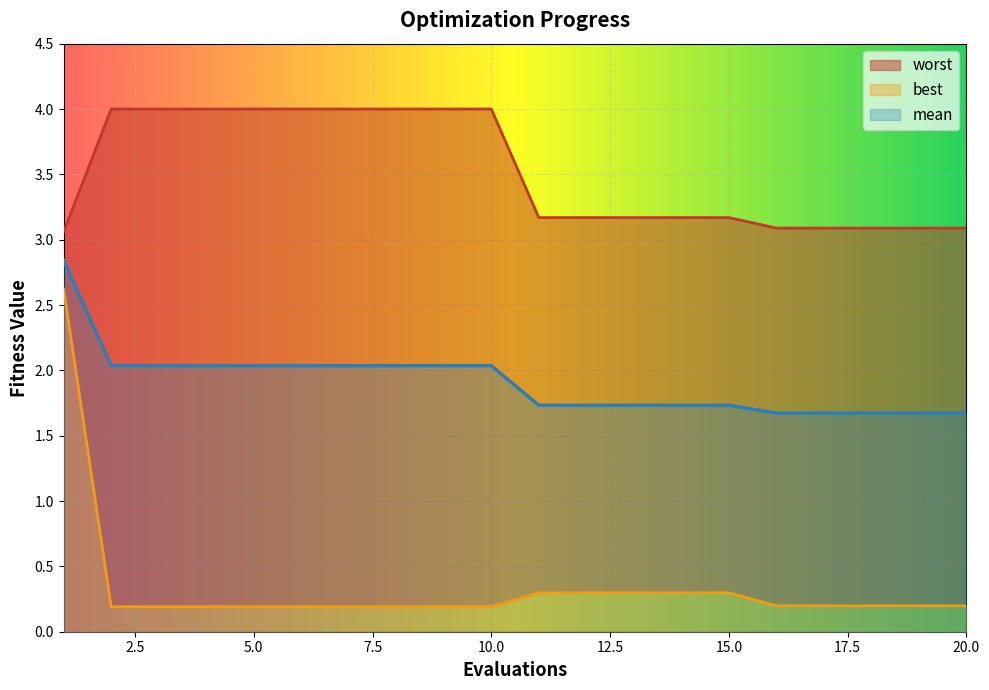

Which series has the widest spread of values?

best